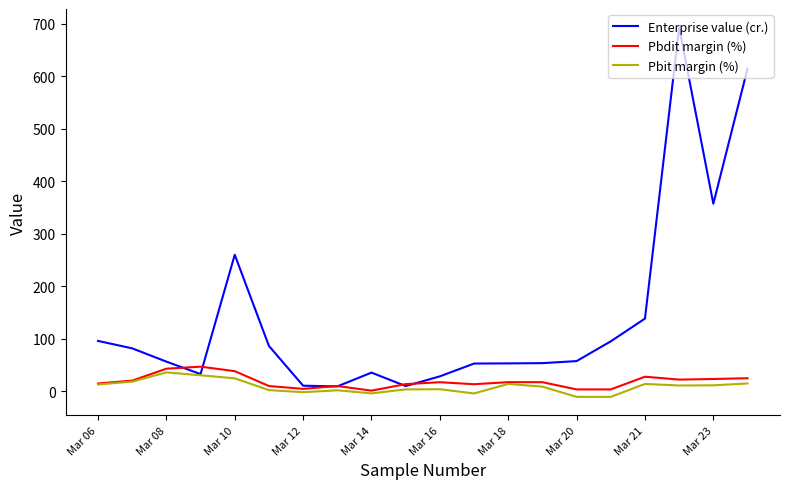

What is the average value of the Pbit margin (%) series?

9.2